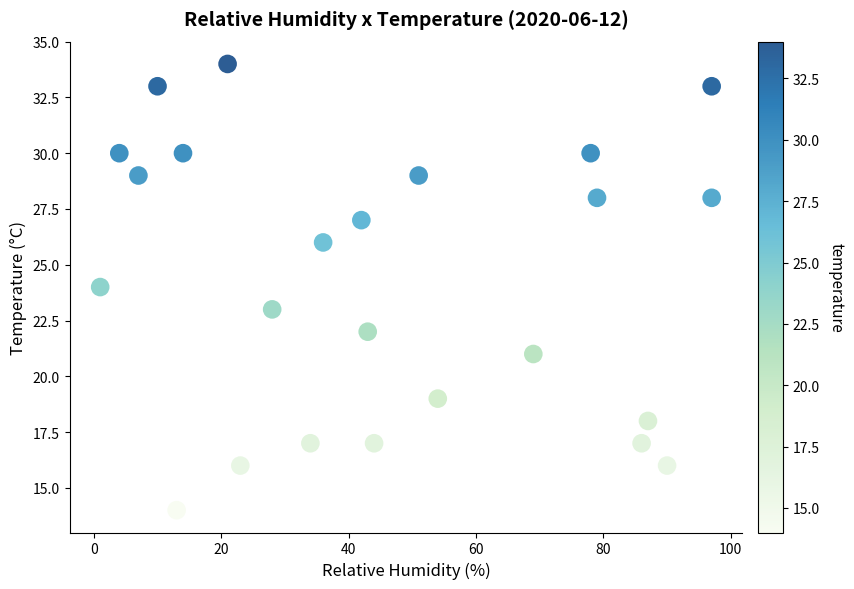

What is the range of Y values (max minus min)?

20